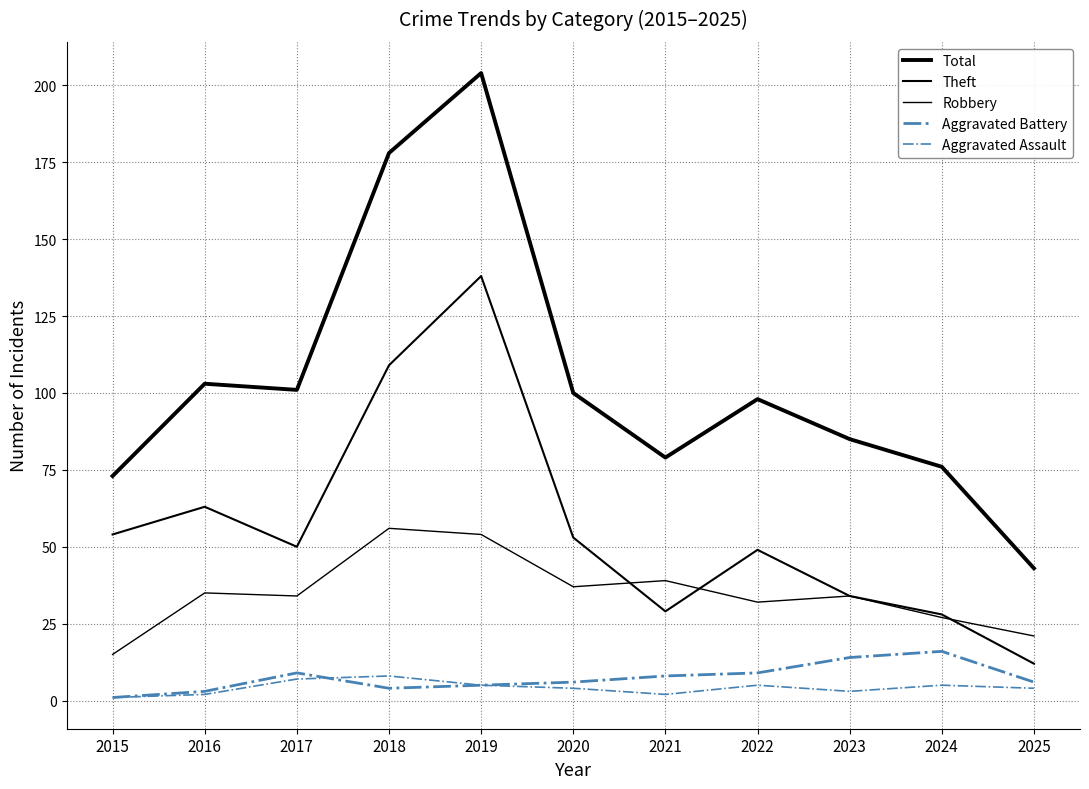

How many distinct data groups are displayed?

5